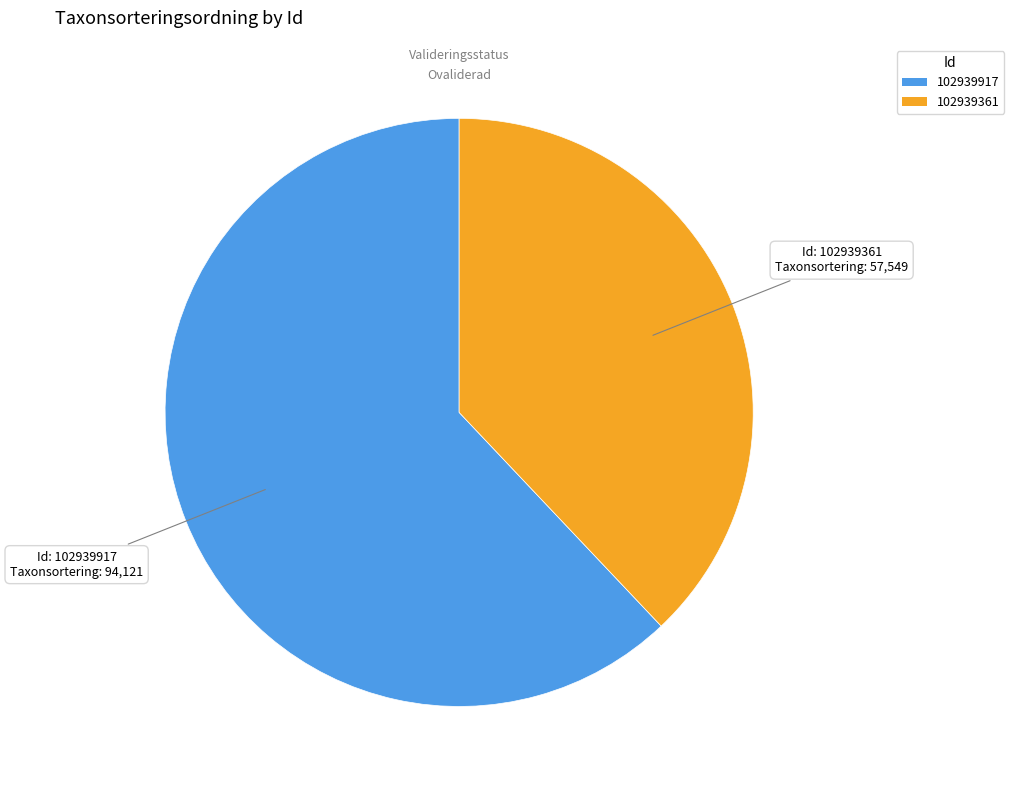

Is it true that 102939361 is 31% of the pie?

False